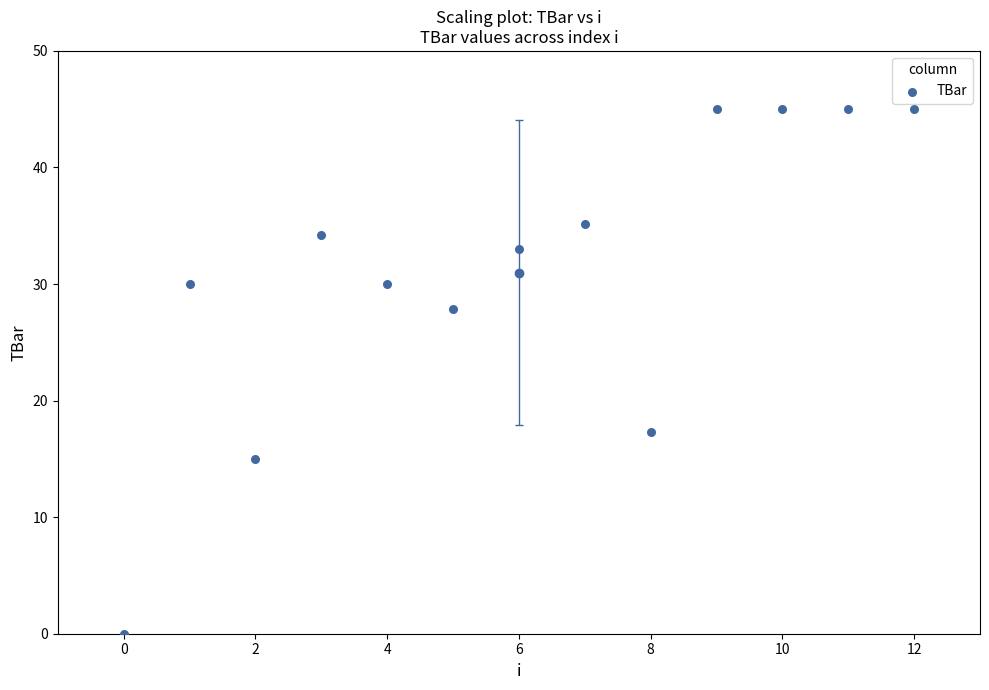

What is the range of Y values (max minus min)?

45.0